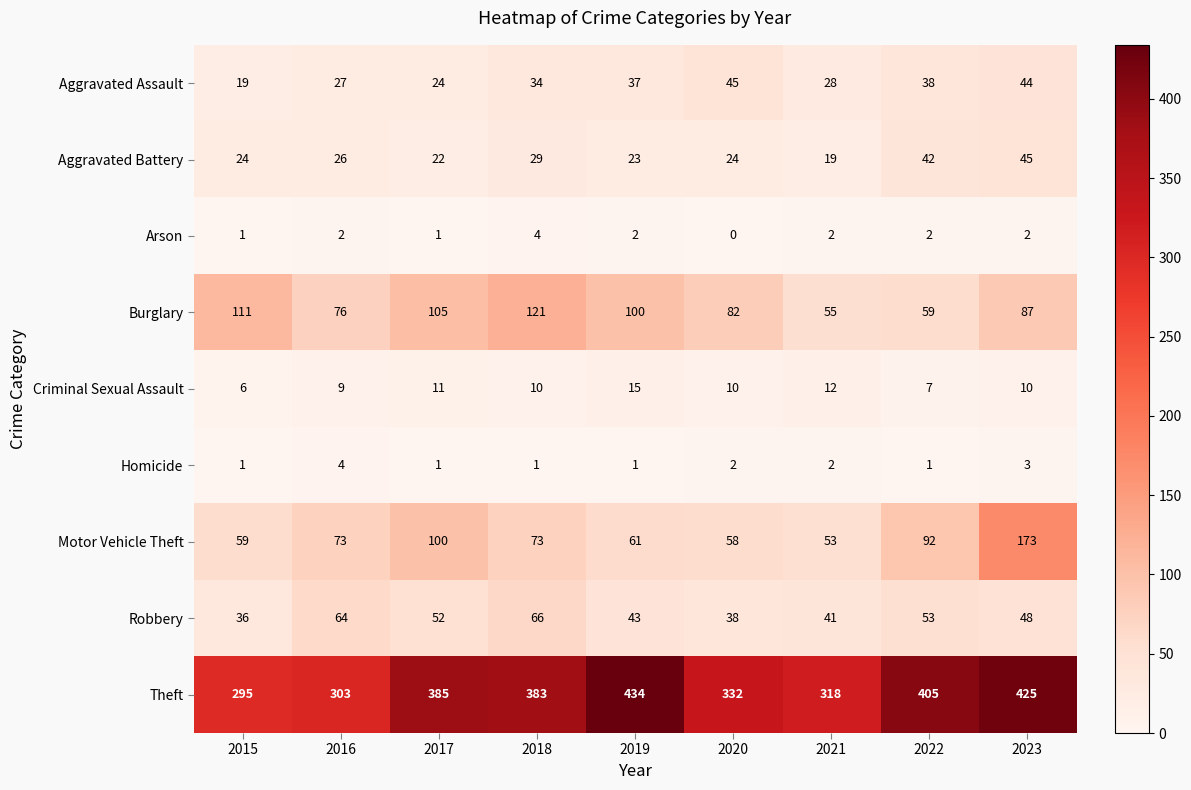

Count the Arson values in the range 1 to 2.

7